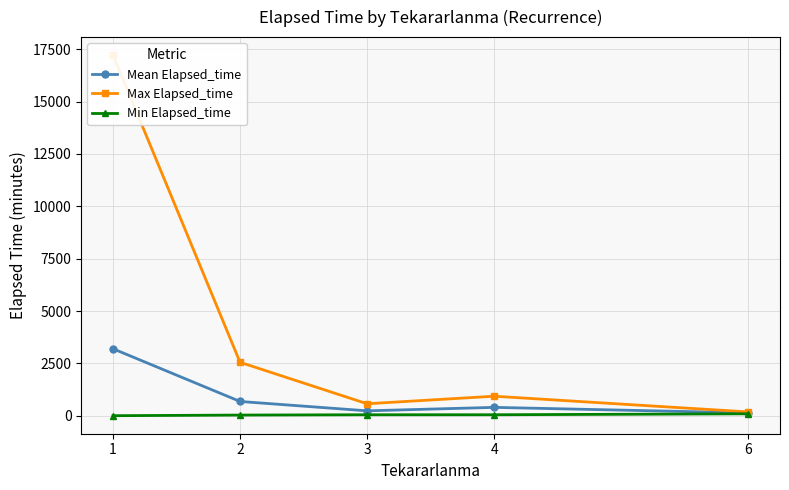

True or false: Min Elapsed_time has more than 2 points higher than both neighbors.

False